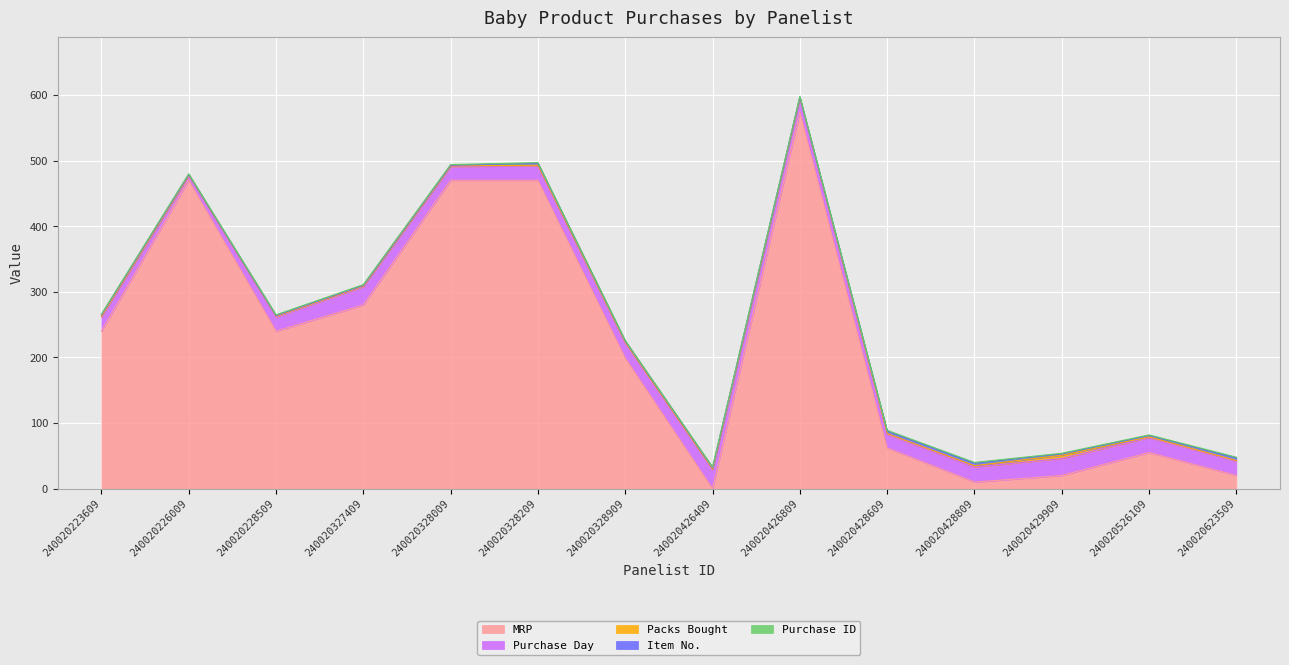

What is the average value of the MRP series?

222